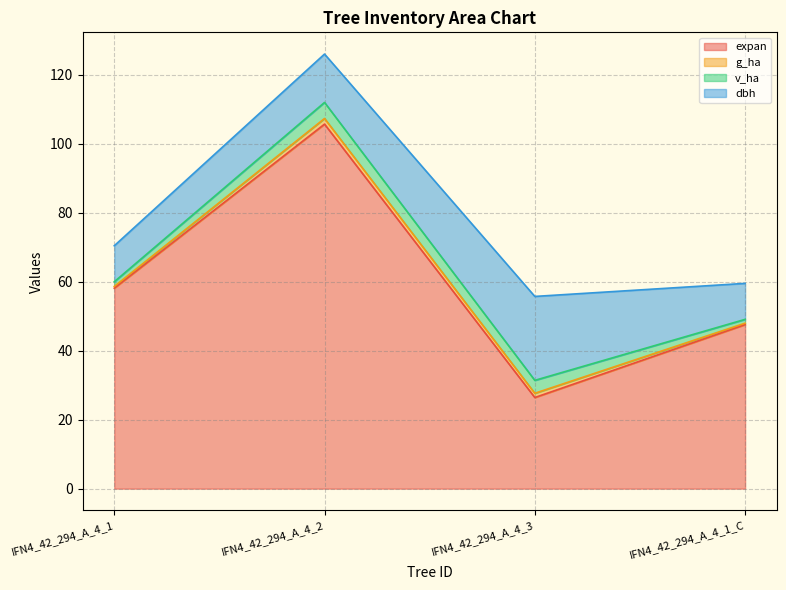

What is the difference between the maximum and second lowest values in the g_ha series?

1.1